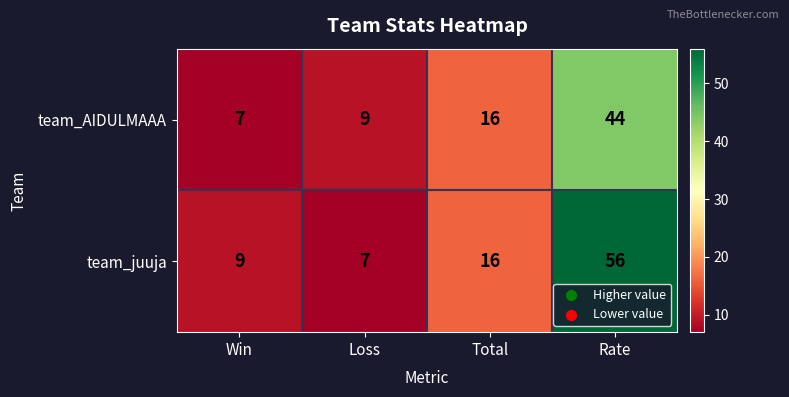

Read the team_juuja value at Rate, to the nearest 5.

55